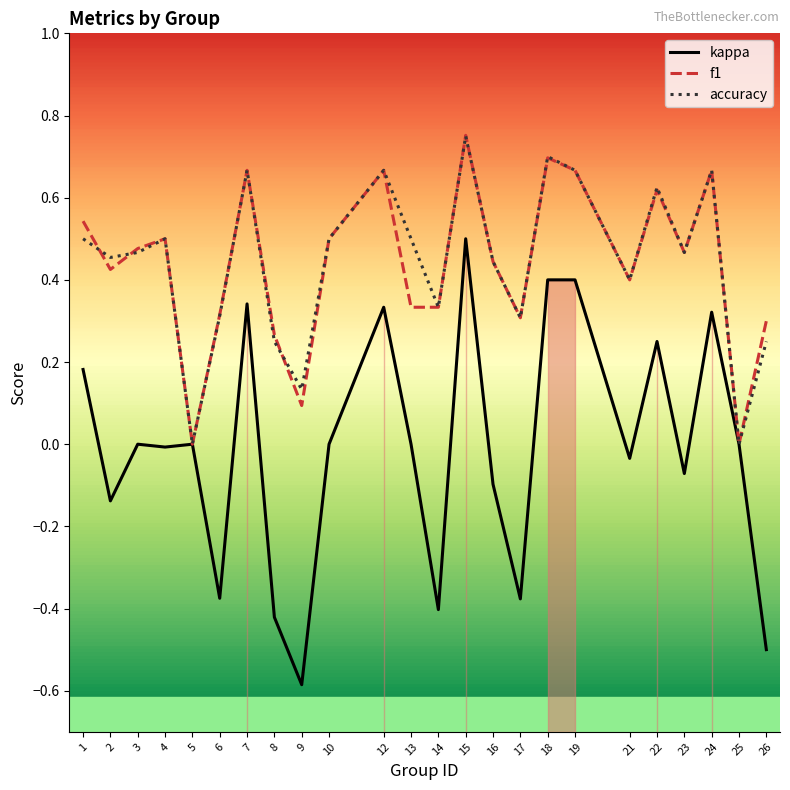

How many values in f1 are above zero?

22